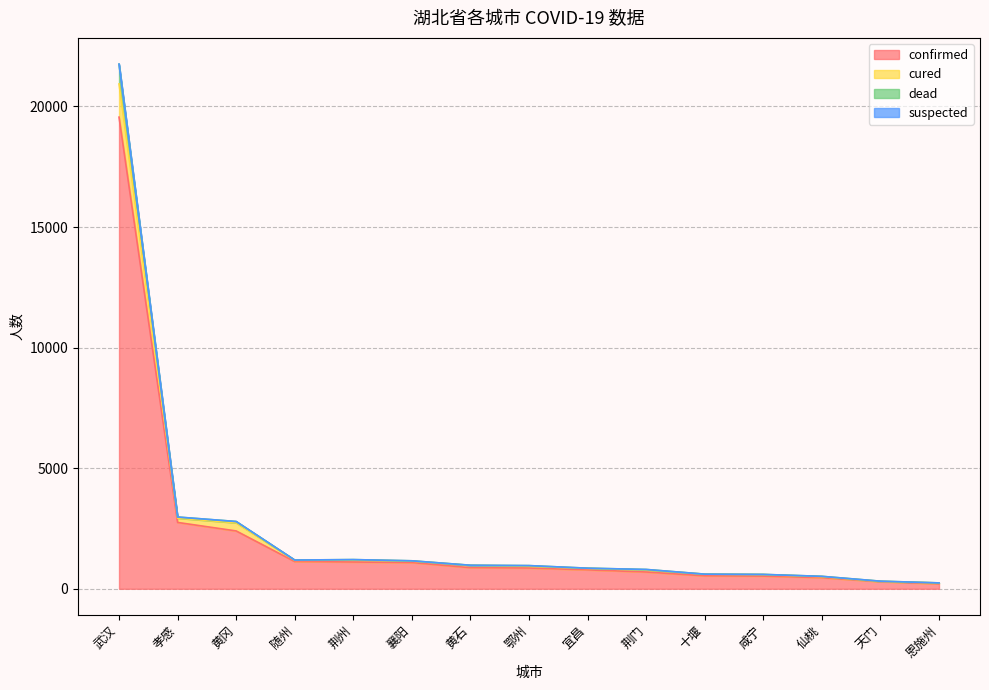

What is the greatest value displayed?

21756